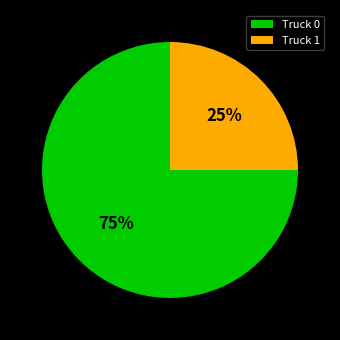

Which has a higher value, Truck 1 or Truck 0?

Truck 0